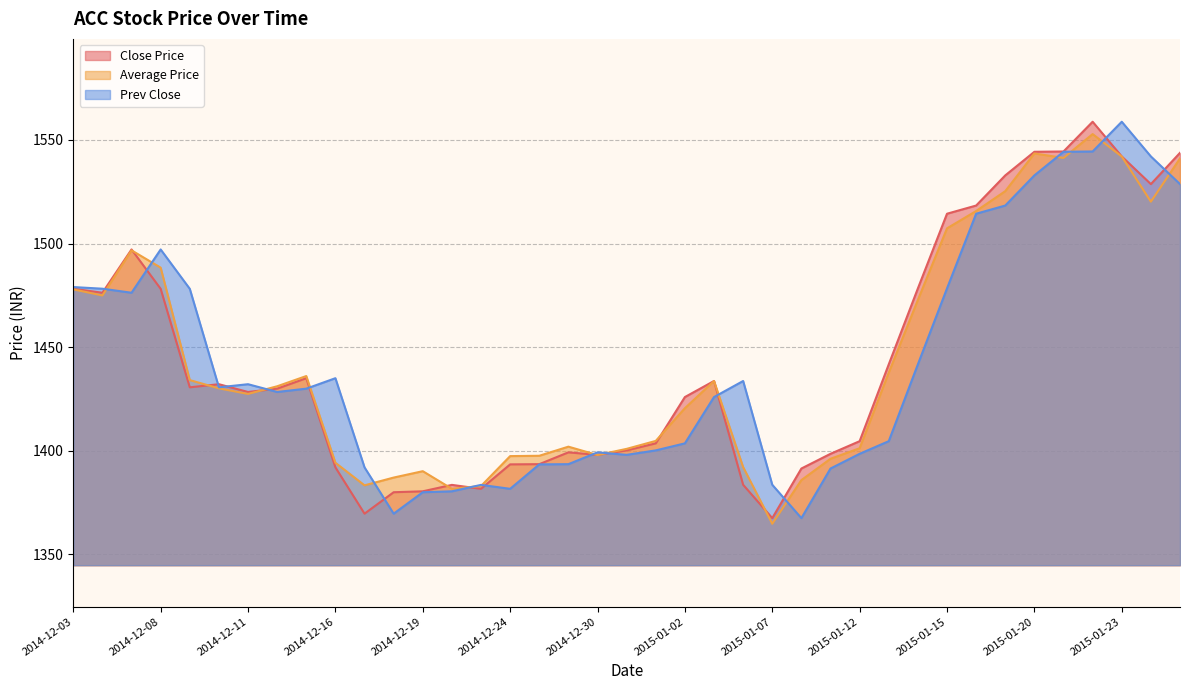

What position from the left is 2014-12-09?

5